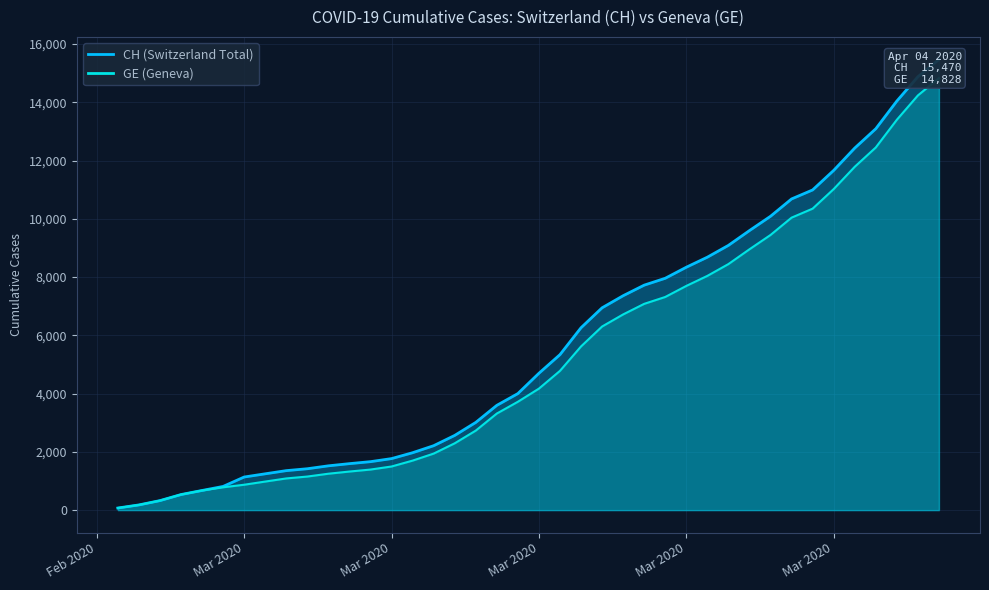

What is the minimum value for CH?

72